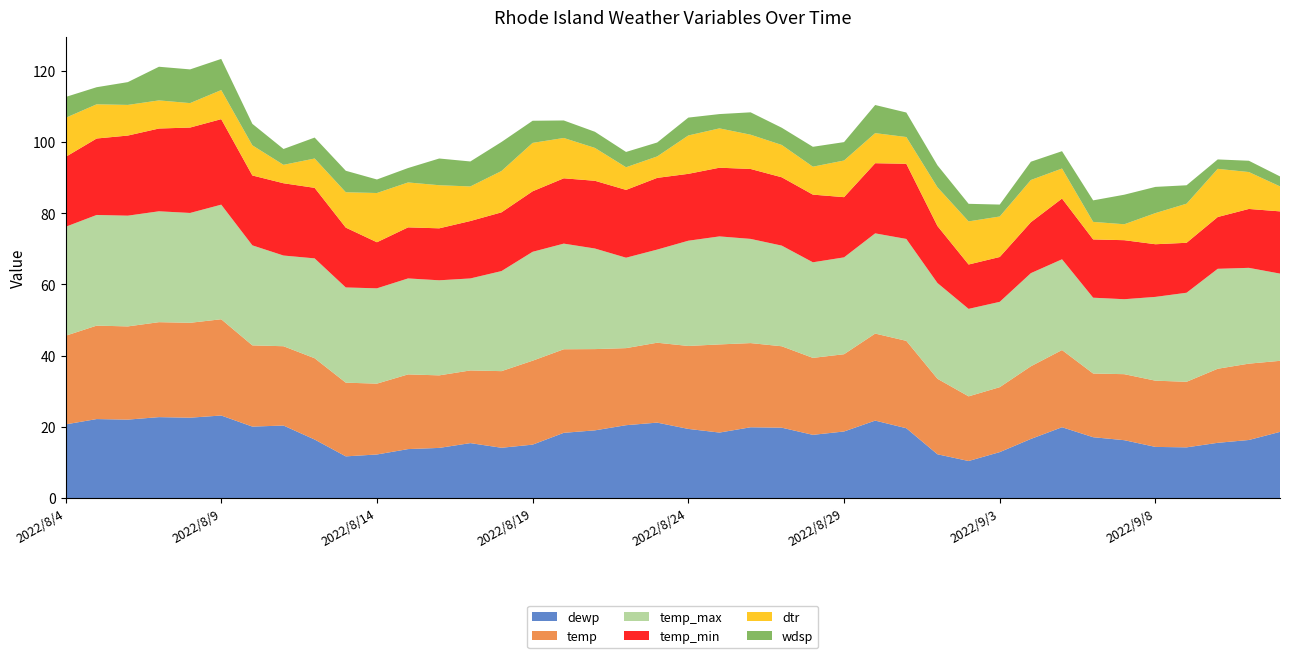

Reading left to right, transcribe all the data shown in this chart.

dewp: 2022/8/4=20.7	2022/8/5=22.2	2022/8/6=22.0	2022/8/7=22.7	2022/8/8=22.6	2022/8/9=23.2	2022/8/10=20.1	2022/8/11=20.4	2022/8/12=16.4	2022/8/13=11.7	2022/8/14=12.2	2022/8/15=13.8	2022/8/16=14.1	2022/8/17=15.4	2022/8/18=14.1	2022/8/19=15.0	2022/8/20=18.3	2022/8/21=19.0	2022/8/22=20.5	2022/8/23=21.2	2022/8/24=19.4	2022/8/25=18.4	2022/8/26=19.9	2022/8/27=19.8	2022/8/28=17.8	2022/8/29=18.7	2022/8/30=21.8	2022/8/31=19.6	2022/9/1=12.3	2022/9/2=10.4	2022/9/3=12.9	2022/9/4=16.6	2022/9/5=19.9	2022/9/6=17.1	2022/9/7=16.2	2022/9/8=14.4	2022/9/9=14.2	2022/9/10=15.5	2022/9/11=16.3	2022/9/12=18.6
temp: 2022/8/4=24.9	2022/8/5=26.2	2022/8/6=26.2	2022/8/7=26.7	2022/8/8=26.6	2022/8/9=27.0	2022/8/10=22.8	2022/8/11=22.3	2022/8/12=22.8	2022/8/13=20.7	2022/8/14=19.9	2022/8/15=21.0	2022/8/16=20.4	2022/8/17=20.4	2022/8/18=21.5	2022/8/19=23.6	2022/8/20=23.5	2022/8/21=22.8	2022/8/22=21.6	2022/8/23=22.4	2022/8/24=23.3	2022/8/25=24.8	2022/8/26=23.6	2022/8/27=22.9	2022/8/28=21.6	2022/8/29=21.7	2022/8/30=24.4	2022/8/31=24.5	2022/9/1=21.2	2022/9/2=18.2	2022/9/3=18.2	2022/9/4=20.4	2022/9/5=21.7	2022/9/6=17.9	2022/9/7=18.5	2022/9/8=18.6	2022/9/9=18.4	2022/9/10=20.8	2022/9/11=21.4	2022/9/12=20.0
temp_max: 2022/8/4=30.6	2022/8/5=31.1	2022/8/6=31.1	2022/8/7=31.1	2022/8/8=30.8	2022/8/9=32.2	2022/8/10=28.1	2022/8/11=25.5	2022/8/12=28.0	2022/8/13=26.7	2022/8/14=26.8	2022/8/15=27.0	2022/8/16=26.7	2022/8/17=25.8	2022/8/18=28.1	2022/8/19=30.6	2022/8/20=29.7	2022/8/21=28.2	2022/8/22=25.4	2022/8/23=26.2	2022/8/24=29.6	2022/8/25=30.3	2022/8/26=29.3	2022/8/27=28.3	2022/8/28=26.8	2022/8/29=27.2	2022/8/30=28.1	2022/8/31=28.6	2022/9/1=26.9	2022/9/2=24.6	2022/9/3=24.0	2022/9/4=26.2	2022/9/5=25.5	2022/9/6=21.3	2022/9/7=21.0	2022/9/8=23.5	2022/9/9=25.0	2022/9/10=28.1	2022/9/11=26.9	2022/9/12=24.5
temp_min: 2022/8/4=19.6	2022/8/5=21.5	2022/8/6=22.5	2022/8/7=23.2	2022/8/8=24.0	2022/8/9=24.0	2022/8/10=19.6	2022/8/11=20.3	2022/8/12=19.8	2022/8/13=16.8	2022/8/14=12.9	2022/8/15=14.3	2022/8/16=14.6	2022/8/17=16.1	2022/8/18=16.5	2022/8/19=17.0	2022/8/20=18.3	2022/8/21=19.0	2022/8/22=19.0	2022/8/23=20.1	2022/8/24=18.8	2022/8/25=19.3	2022/8/26=19.6	2022/8/27=19.2	2022/8/28=19.0	2022/8/29=16.9	2022/8/30=19.7	2022/8/31=21.1	2022/9/1=16.0	2022/9/2=12.5	2022/9/3=12.6	2022/9/4=14.3	2022/9/5=17.1	2022/9/6=16.4	2022/9/7=16.6	2022/9/8=14.8	2022/9/9=14.0	2022/9/10=14.5	2022/9/11=16.5	2022/9/12=17.5
dtr: 2022/8/4=11.0	2022/8/5=9.6	2022/8/6=8.6	2022/8/7=7.9	2022/8/8=6.9	2022/8/9=8.2	2022/8/10=8.5	2022/8/11=5.2	2022/8/12=8.2	2022/8/13=9.9	2022/8/14=13.8	2022/8/15=12.6	2022/8/16=12.1	2022/8/17=9.7	2022/8/18=11.6	2022/8/19=13.6	2022/8/20=11.3	2022/8/21=9.2	2022/8/22=6.4	2022/8/23=6.0	2022/8/24=10.8	2022/8/25=11.0	2022/8/26=9.6	2022/8/27=9.1	2022/8/28=7.8	2022/8/29=10.3	2022/8/30=8.4	2022/8/31=7.5	2022/9/1=10.9	2022/9/2=12.1	2022/9/3=11.4	2022/9/4=11.9	2022/9/5=8.4	2022/9/6=4.9	2022/9/7=4.5	2022/9/8=8.7	2022/9/9=11.0	2022/9/10=13.5	2022/9/11=10.4	2022/9/12=7.0
wdsp: 2022/8/4=5.8	2022/8/5=4.8	2022/8/6=6.4	2022/8/7=9.4	2022/8/8=9.5	2022/8/9=8.8	2022/8/10=6.0	2022/8/11=4.5	2022/8/12=5.9	2022/8/13=6.0	2022/8/14=3.8	2022/8/15=4.0	2022/8/16=7.5	2022/8/17=7.0	2022/8/18=8.2	2022/8/19=6.2	2022/8/20=4.9	2022/8/21=4.5	2022/8/22=4.3	2022/8/23=3.9	2022/8/24=5.0	2022/8/25=4.0	2022/8/26=6.3	2022/8/27=4.8	2022/8/28=5.6	2022/8/29=5.2	2022/8/30=7.9	2022/8/31=6.9	2022/9/1=6.2	2022/9/2=4.9	2022/9/3=3.4	2022/9/4=5.1	2022/9/5=4.9	2022/9/6=6.0	2022/9/7=8.3	2022/9/8=7.4	2022/9/9=5.2	2022/9/10=2.6	2022/9/11=3.2	2022/9/12=2.8